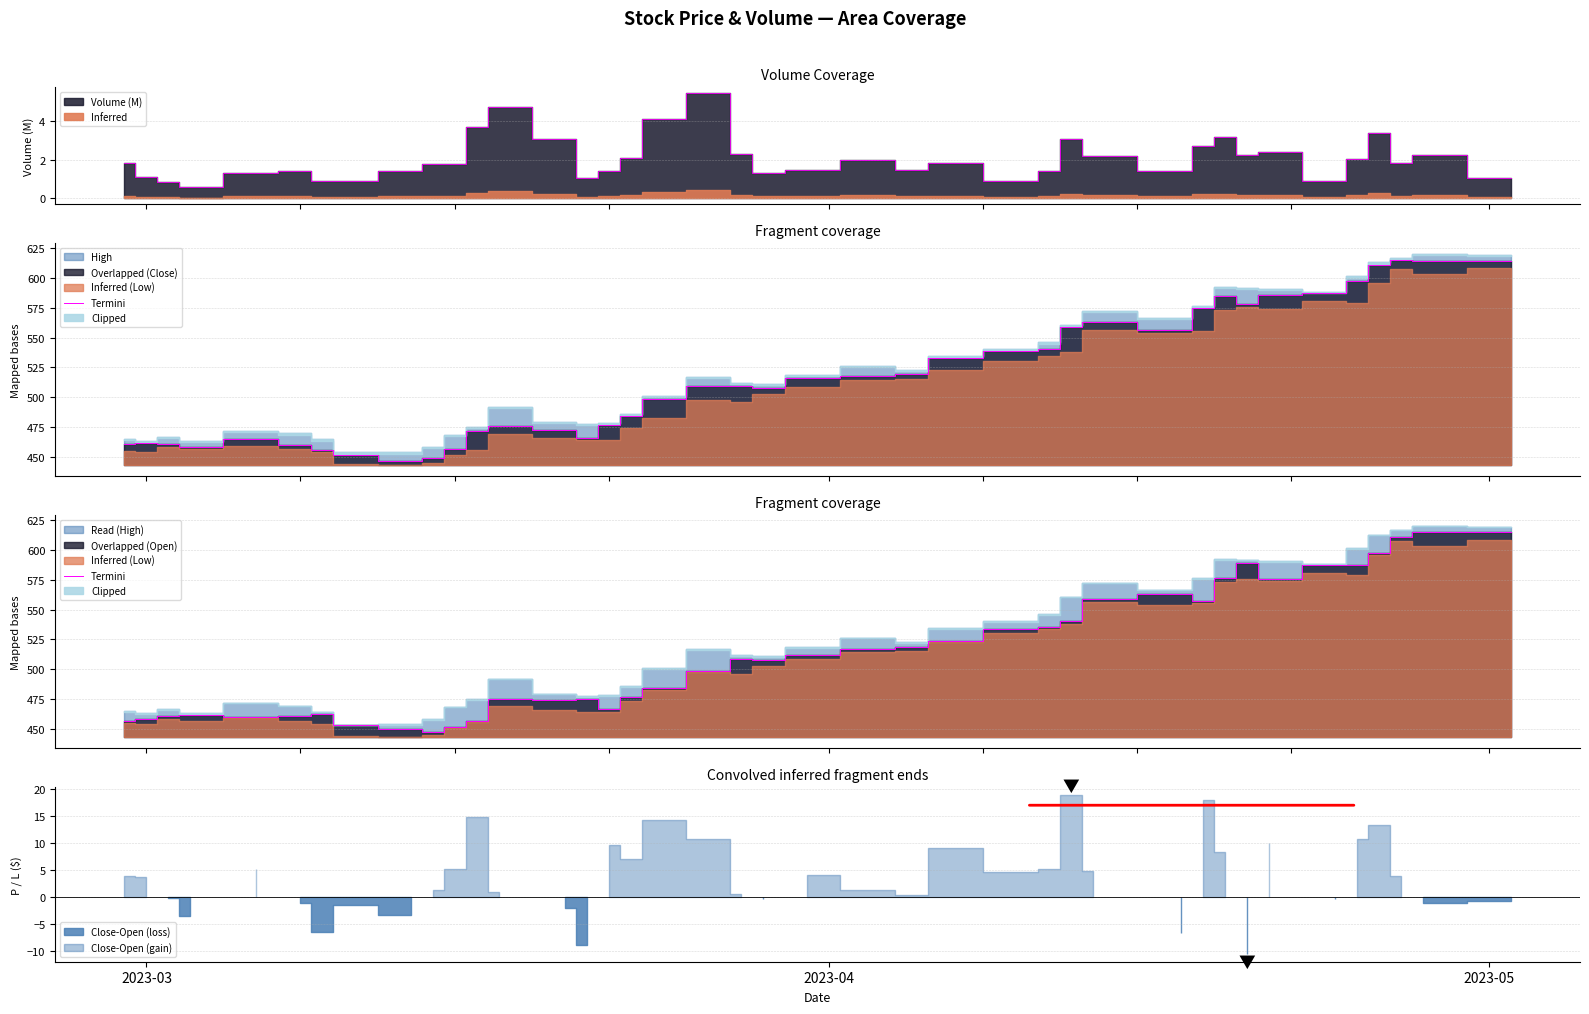

What is the difference between the second highest and minimum values?

168.2